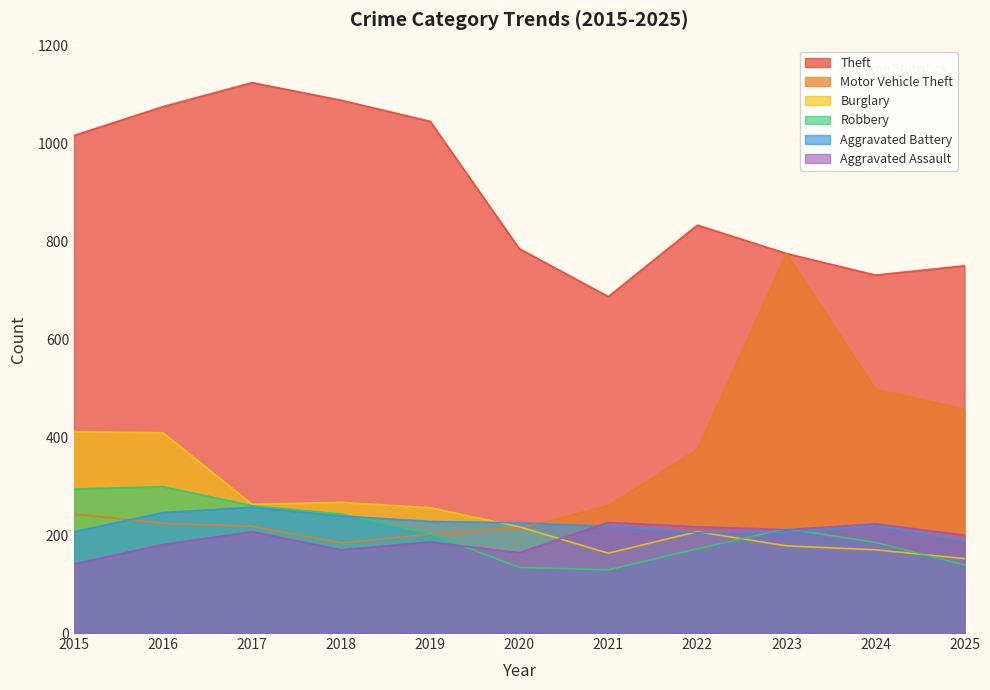

True or false: Burglary and Aggravated Assault intersect in this chart.

True